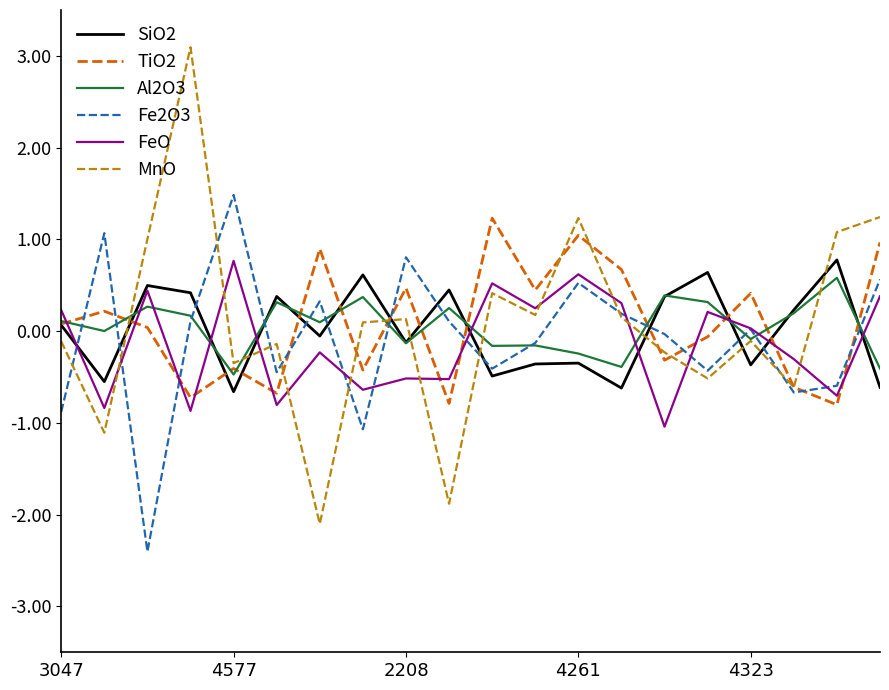

What is the greatest value displayed?

3.1